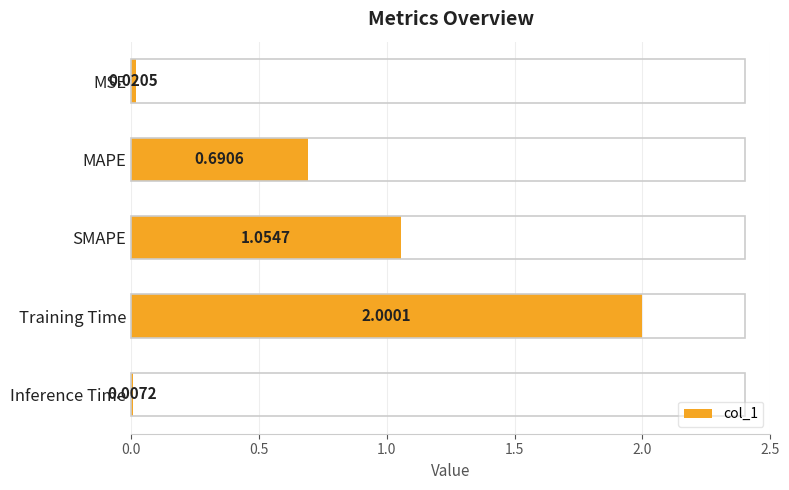

At which category does the chart reach its peak across all series?

Training Time